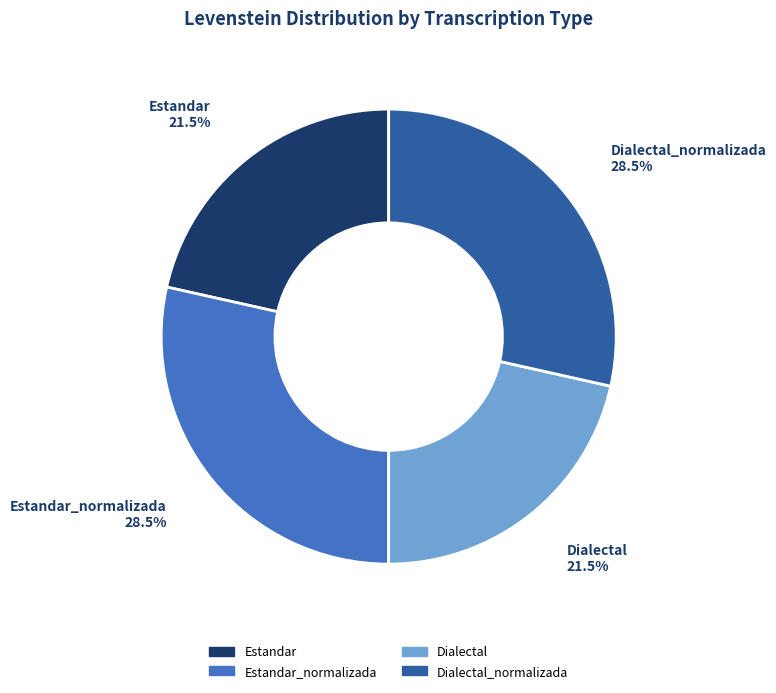

Combined, what portion of the pie is Estandar_normalizada and Dialectal?

50.0%